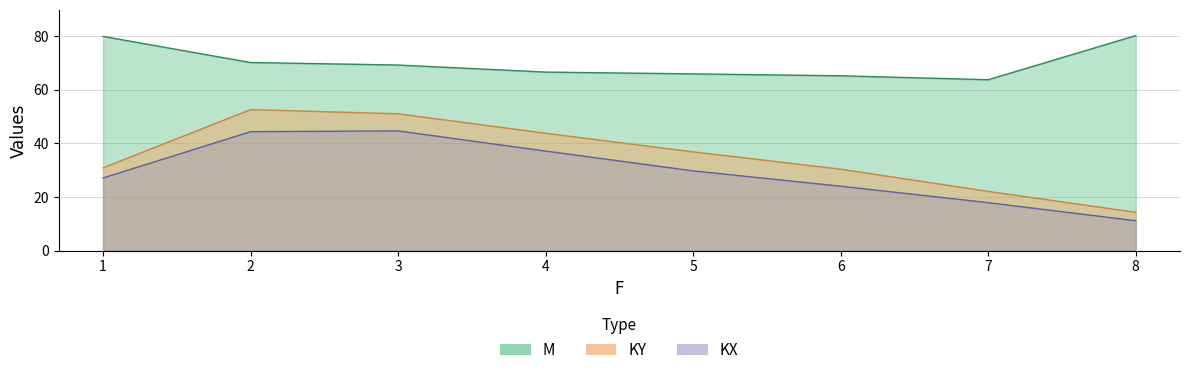

What is the sum of the KX values at 3 and 2?

88.9